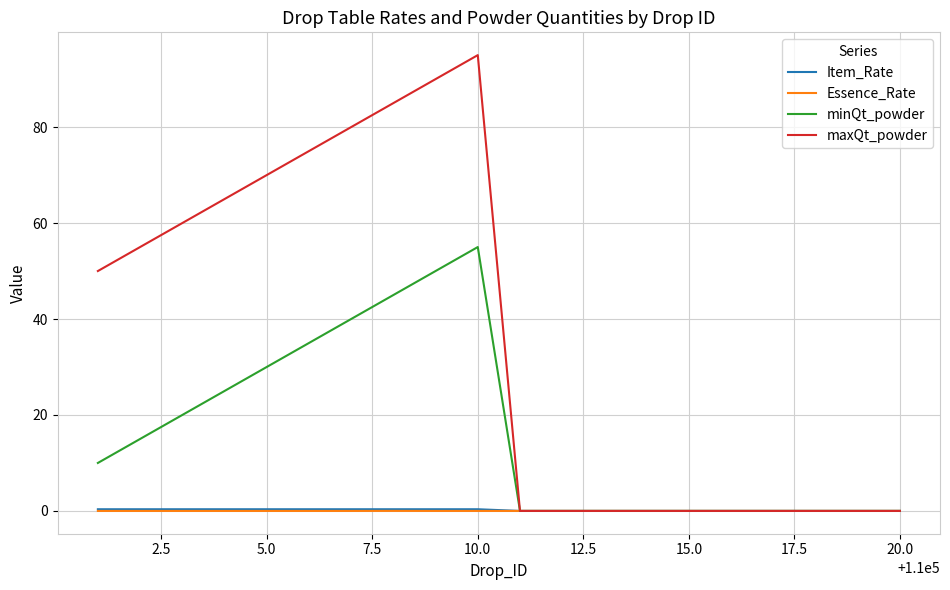

Which series has the largest total across all categories?

maxQt_powder